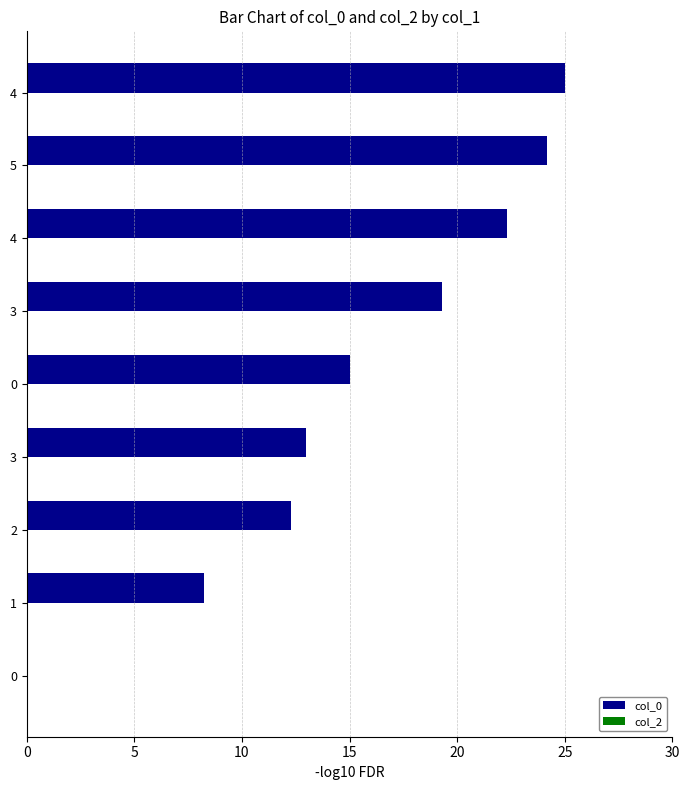

Are the bars horizontal?

Yes